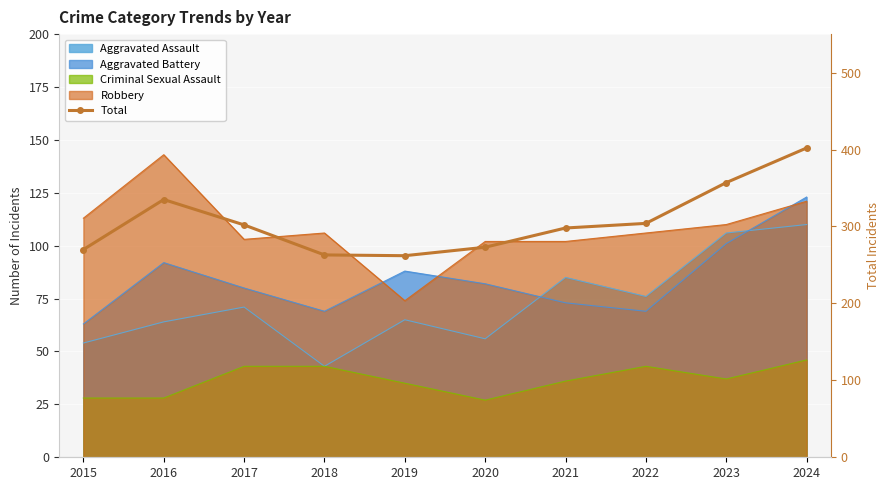

What is the minimum value shown in the chart?

262